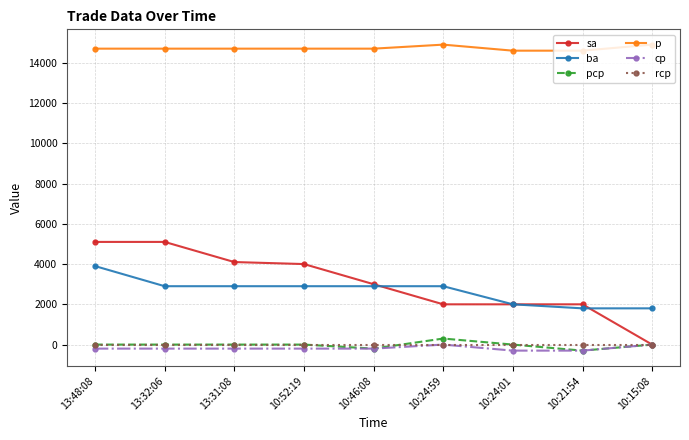

The value of cp at 10:15:08 is 0. True or false?

True